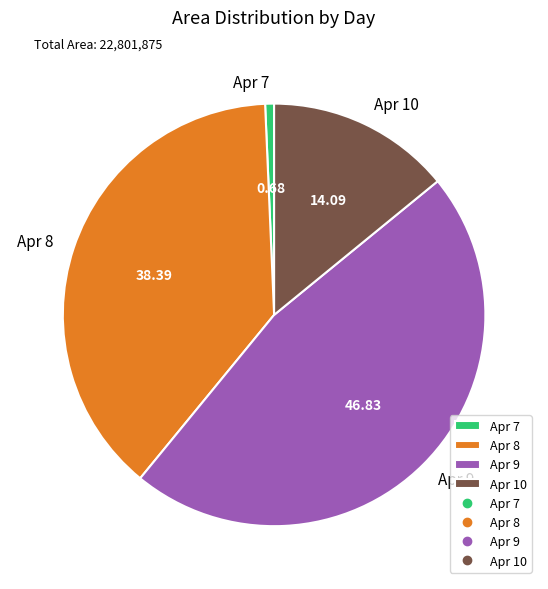

Combined, do Apr 10 and Apr 8 account for over 50%?

Yes